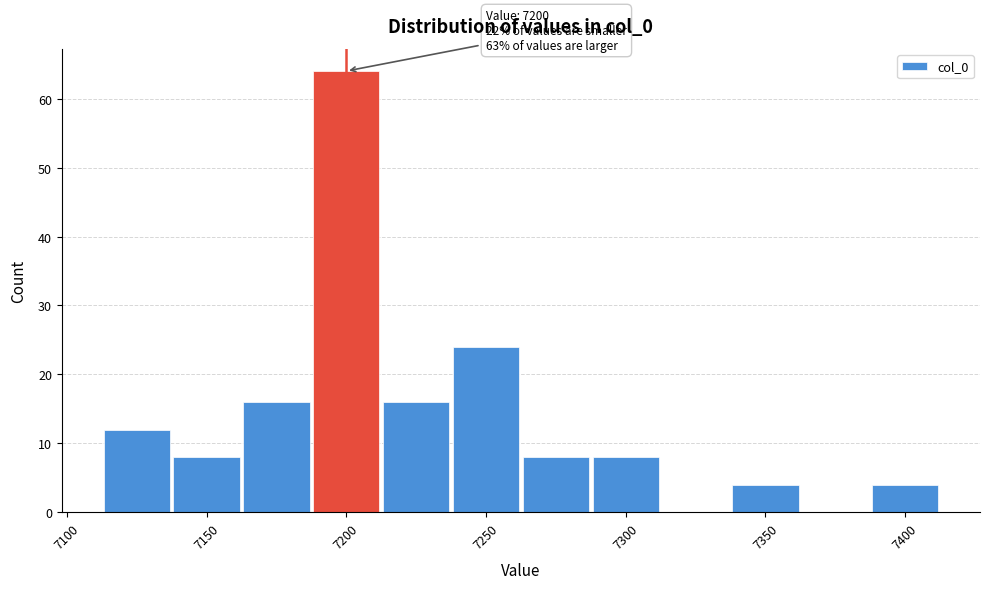

Which range on the x-axis has the tallest bar?

7187.5 to 7212.5